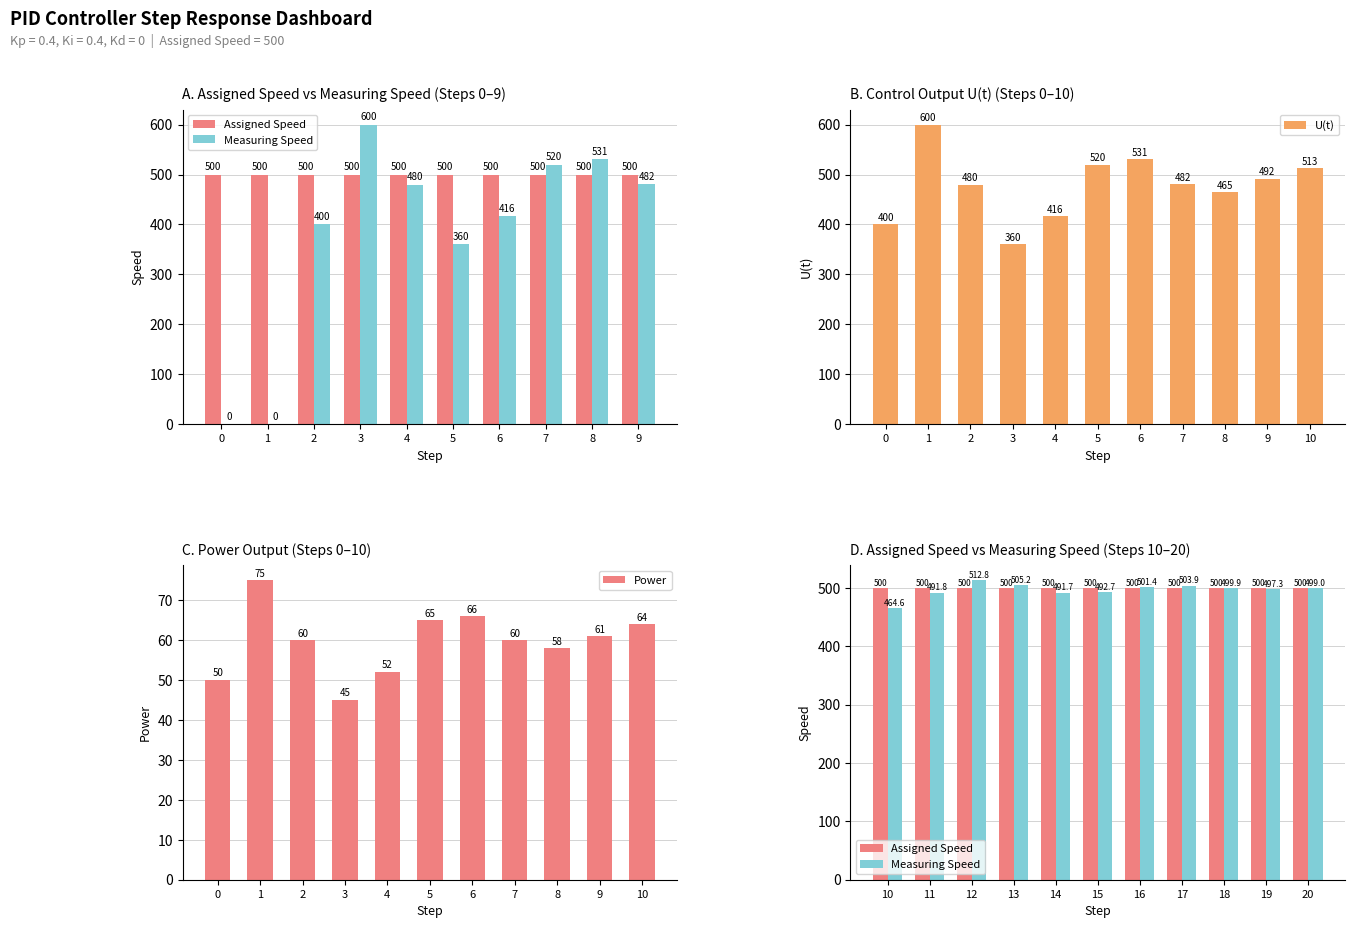

How many groups of bars are there?

11